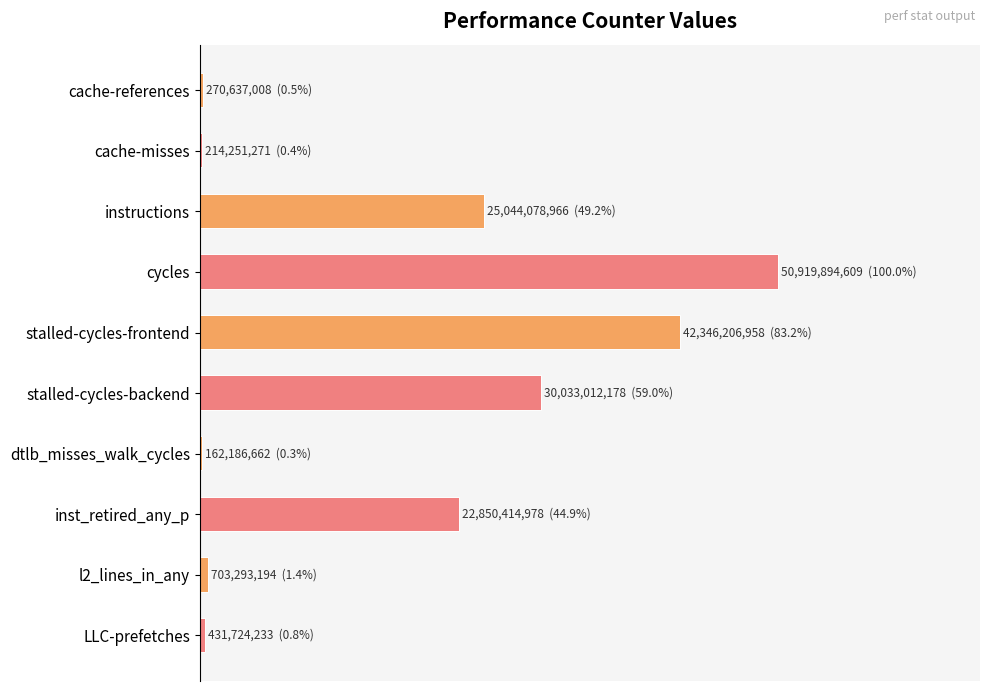

Reading left to right, what are all the values shown in this chart?

cache-references=0.0	cache-misses=0.0	instructions=0.5	cycles=1.0	stalled-cycles-frontend=0.8	stalled-cycles-backend=0.6	dtlb_misses_walk_cycles=0.0	inst_retired_any_p=0.4	l2_lines_in_any=0.0	LLC-prefetches=0.0